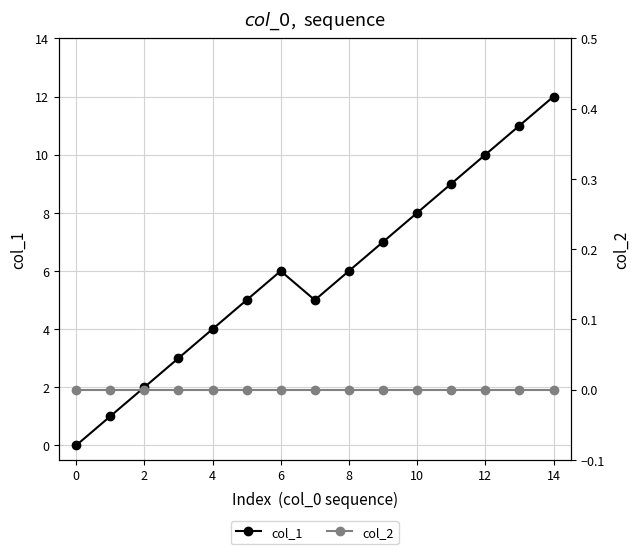

True or false: col_1 has a value of 7 at 12.

False